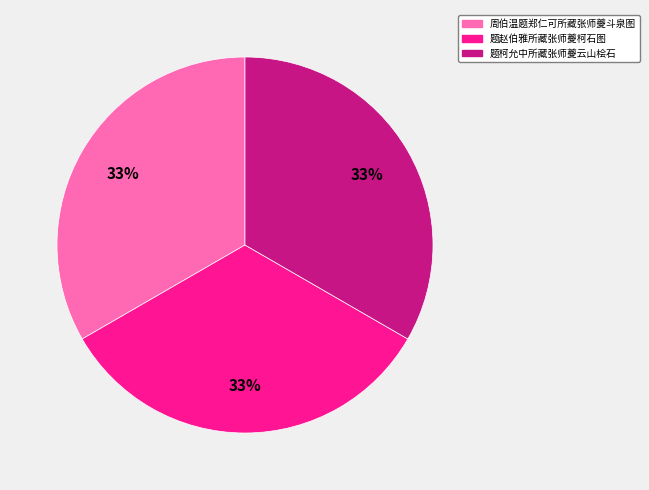

What percentage is the 周伯温题郑仁可所藏张师夔斗泉图 slice, to the nearest percent?

33%